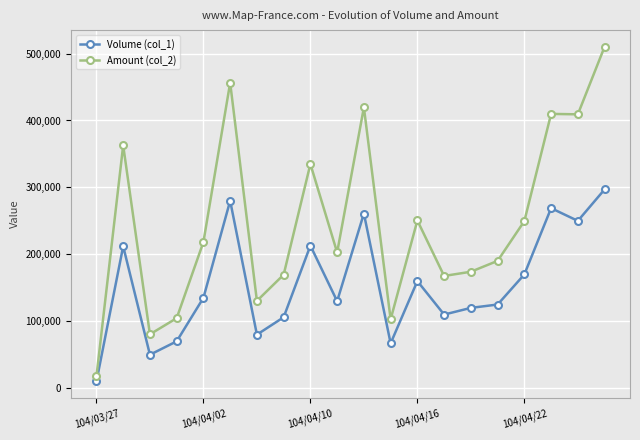

True or false: Volume (col_1) and Amount (col_2) cross at least once.

False